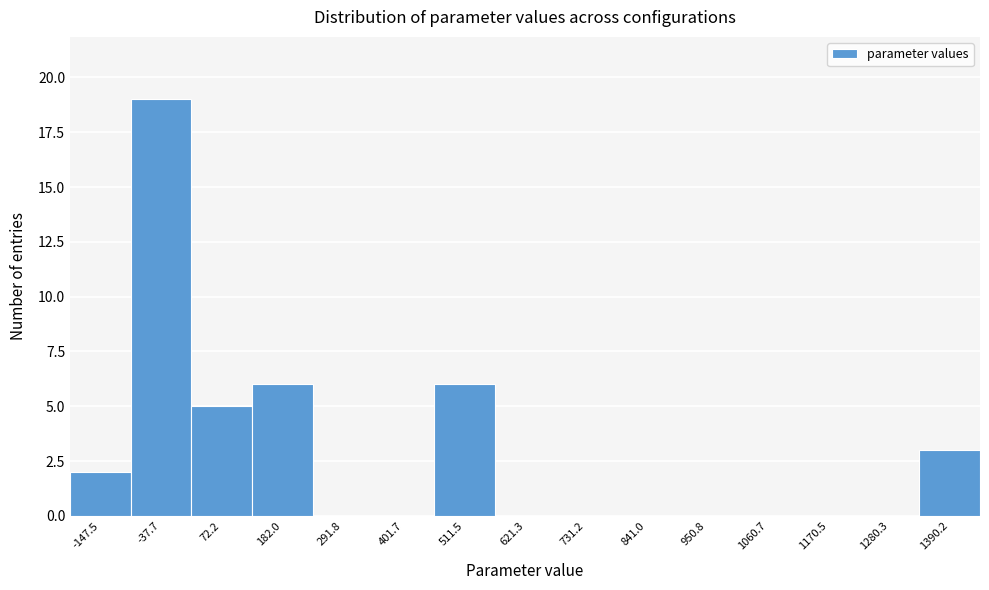

Reading left to right, transcribe all the data shown in this chart.

-147.5=2	-37.7=19	72.2=5	182.0=6	291.8=0	401.7=0	511.5=6	621.3=0	731.2=0	841.0=0	950.8=0	1060.7=0	1170.5=0	1280.3=0	1390.2=3